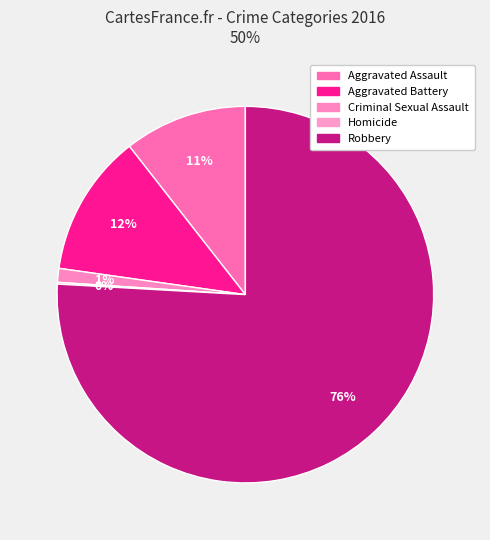

True or false: Homicide accounts for 1% of the total.

False